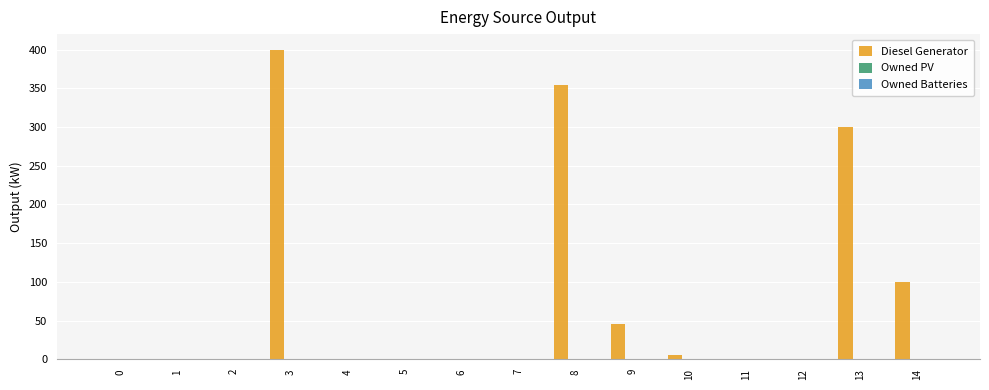

What is the change in value from 3 to 9?

-354